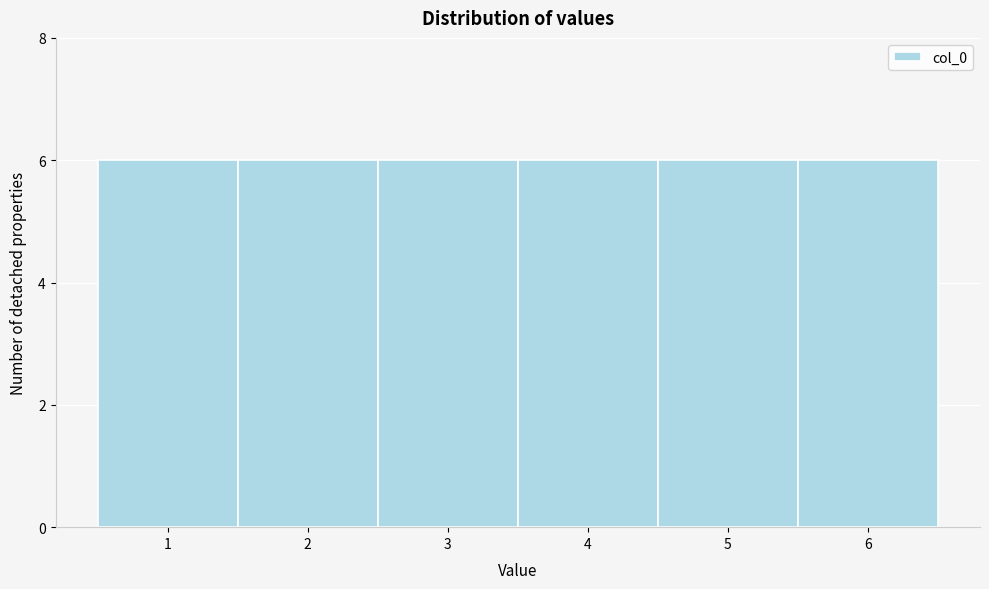

Reading left to right, list every bar in this chart as the range it spans on the x-axis followed by its height. The values are not printed on the chart, so give them approximately, as read against the axis.

0.5 to 1.5: 6
1.5 to 2.5: 6
2.5 to 3.5: 6
3.5 to 4.5: 6
4.5 to 5.5: 6
5.5 to 6.5: 6